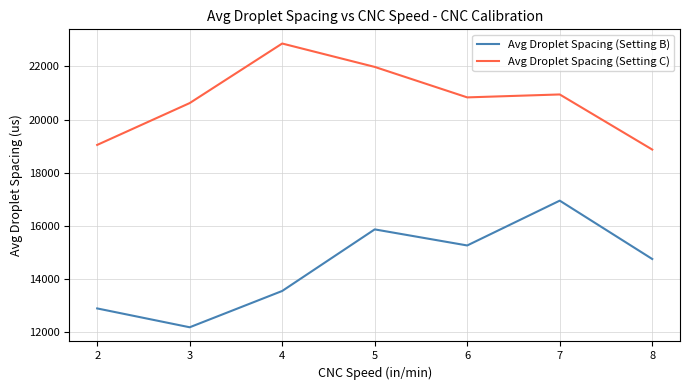

What is the lowest value of the Avg Droplet Spacing (Setting B) series?

12195